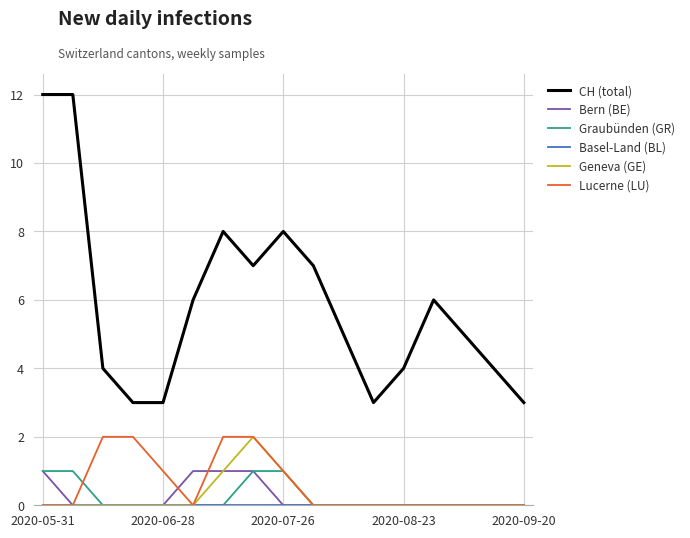

Which series has the largest total across all categories?

CH (total)